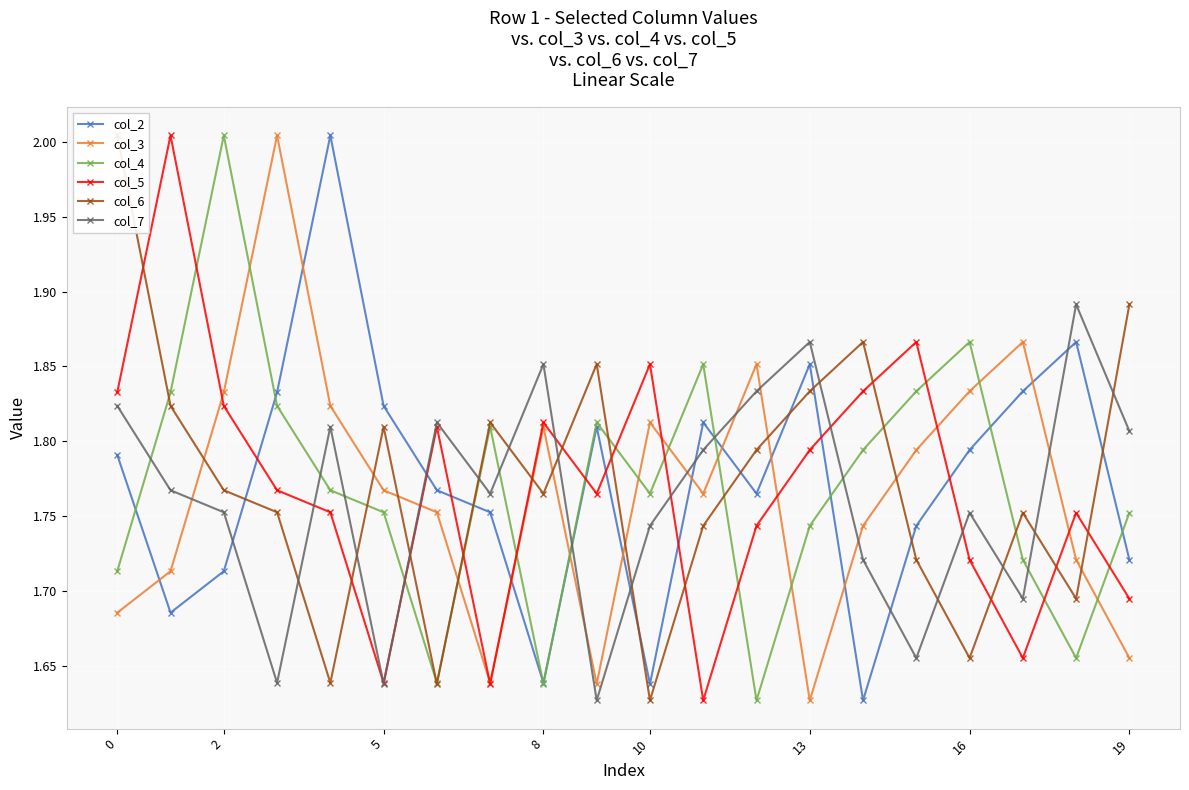

Is this an area chart (filled region under the line)?

No